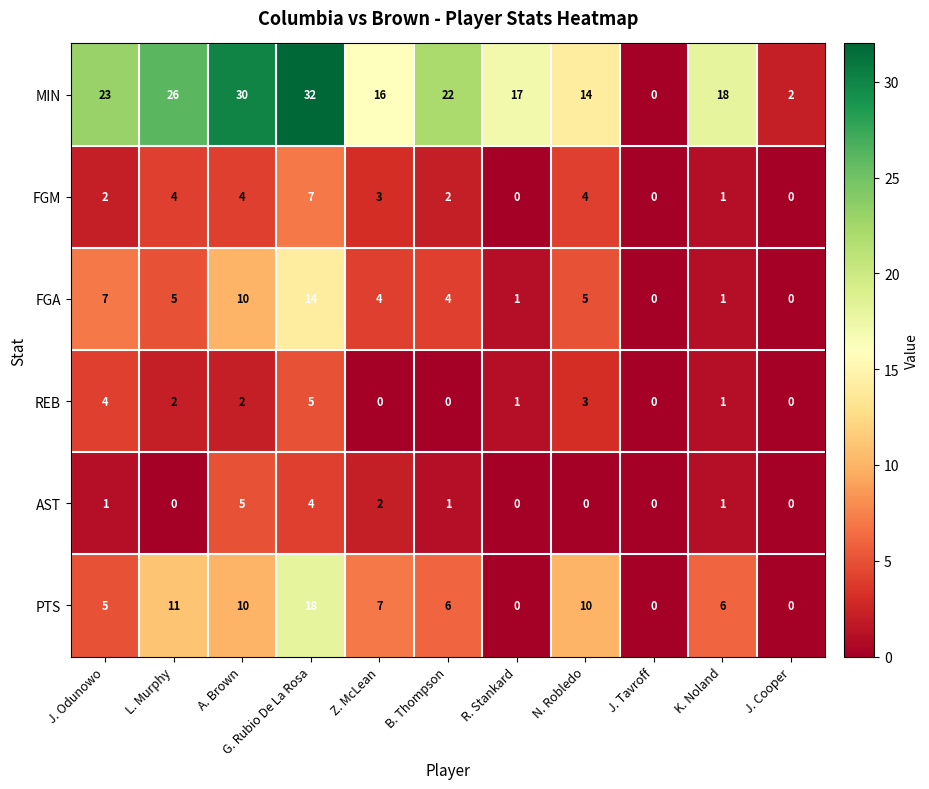

True or false: REB has a value of 0 at R. Stankard.

False